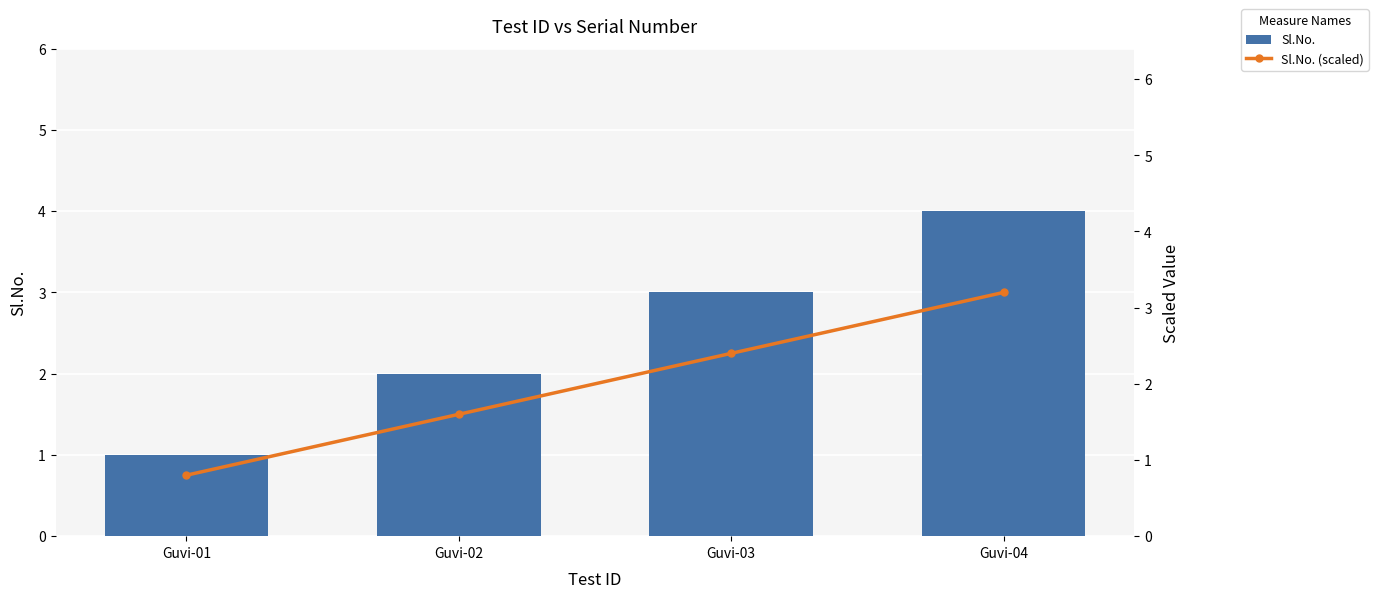

What value does the Sl.No. series have at Guvi-04?

4.0